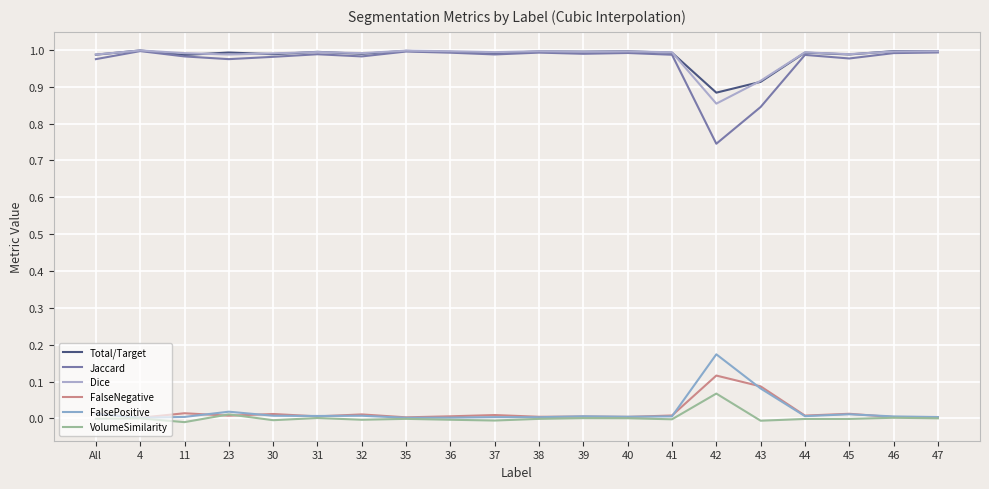

Is the value of FalseNegative at 38 greater than the value of FalsePositive at 35?

Yes